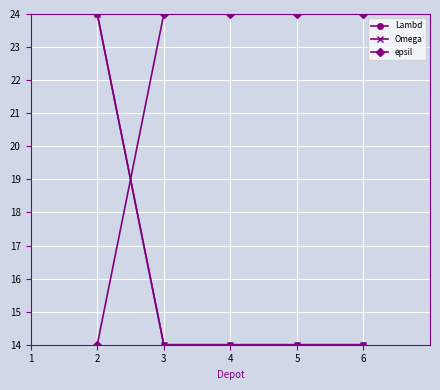

Does the chart have visible grid lines?

Yes